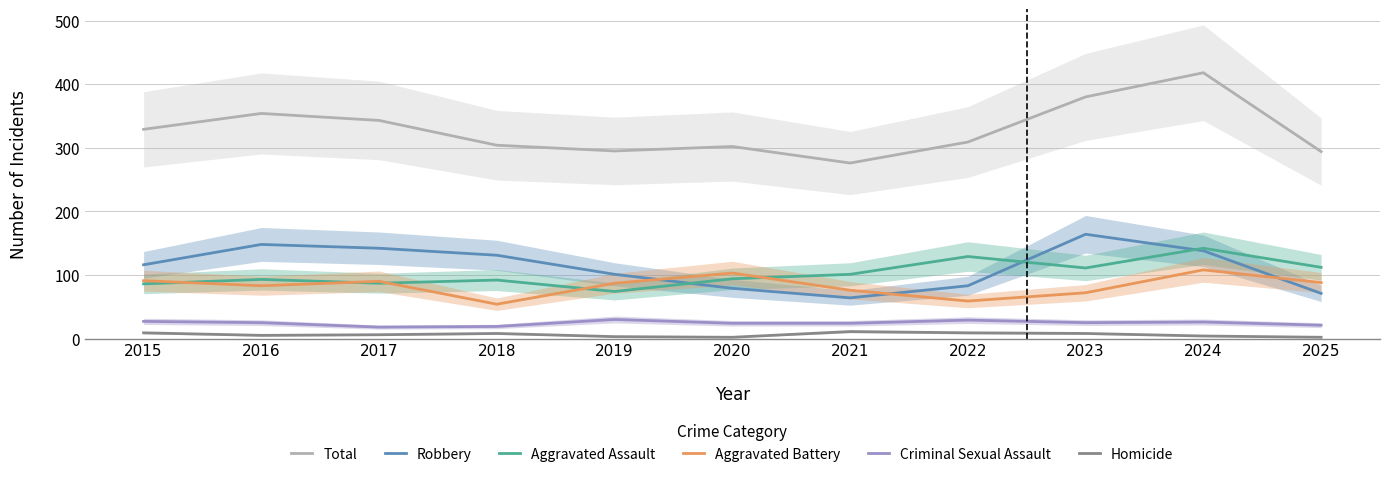

What is the difference between the maximum and minimum values in the Aggravated Assault series?

68